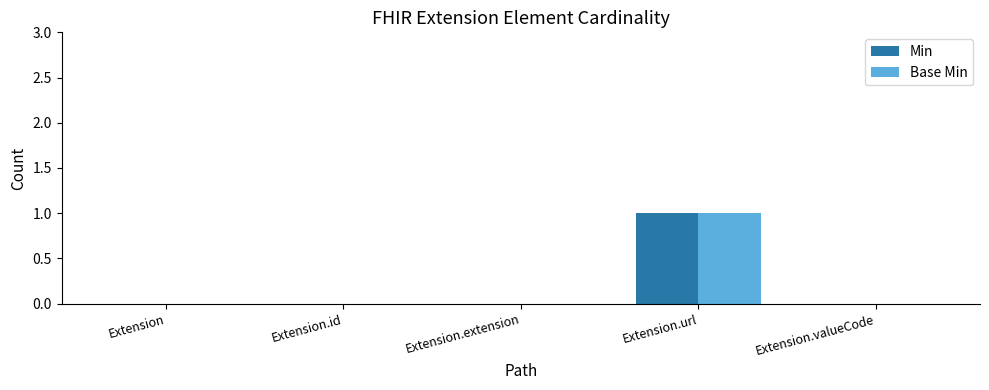

Is the value of Min at Extension greater than the value of Base Min at Extension.url?

No